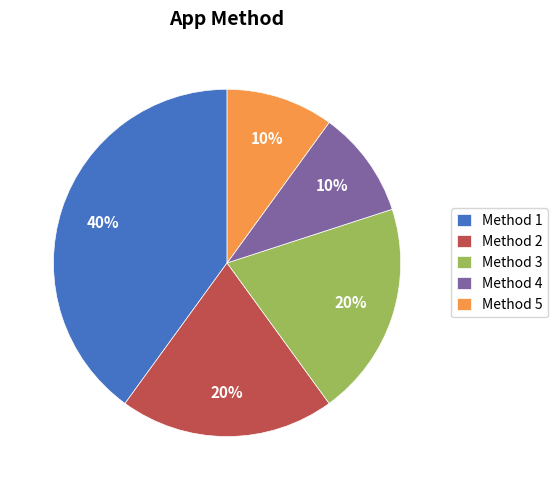

Which has a higher value, Method 3 or Method 5?

Method 3